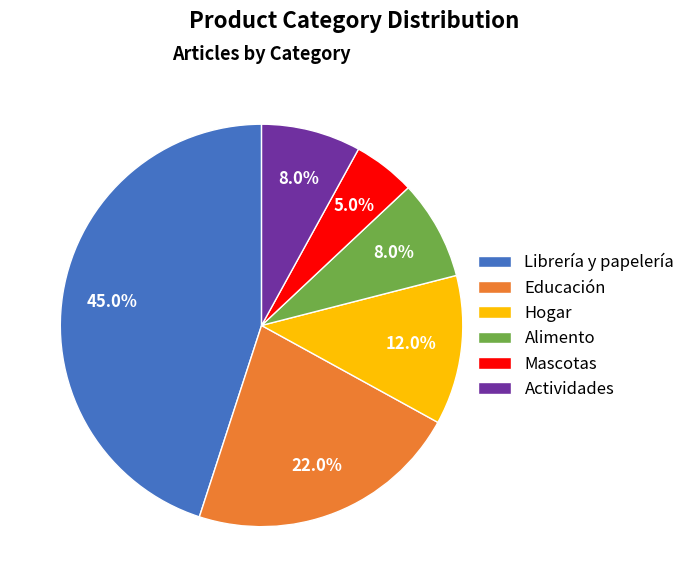

How many segments does this pie chart have?

6